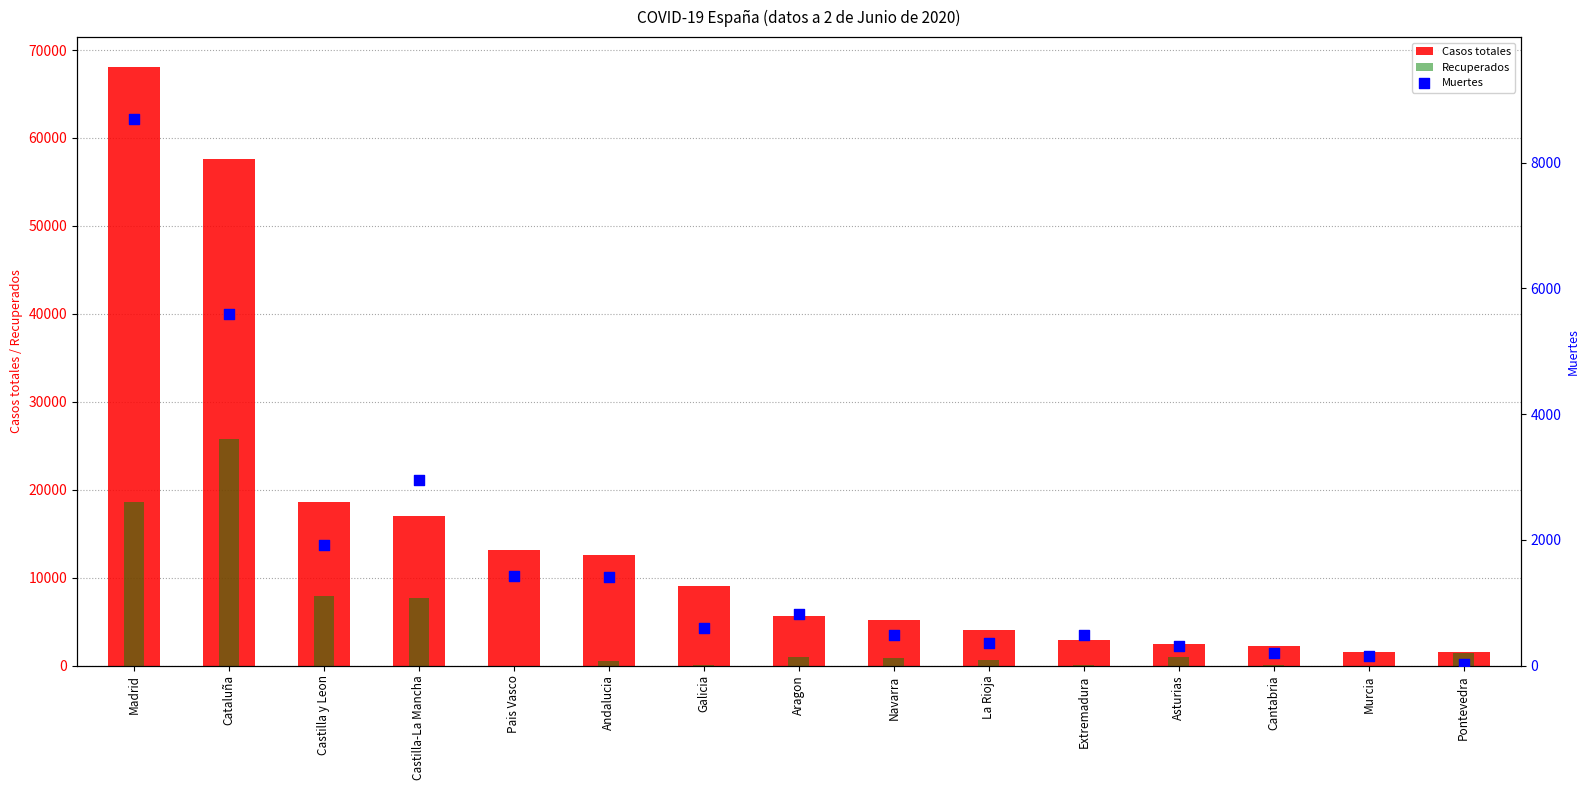

At how many categories does at least one series exceed 23536?

2